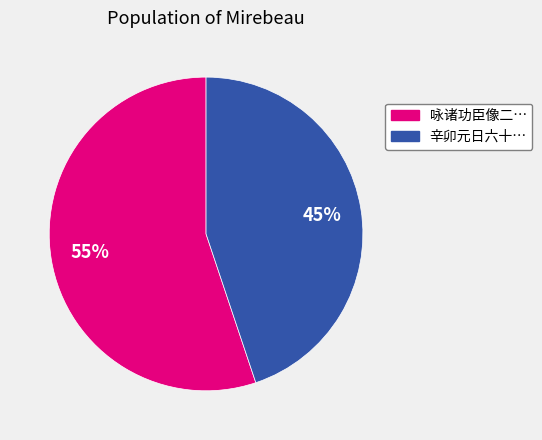

To the nearest percent, what is the difference between the largest and smallest slice percentages?

10%